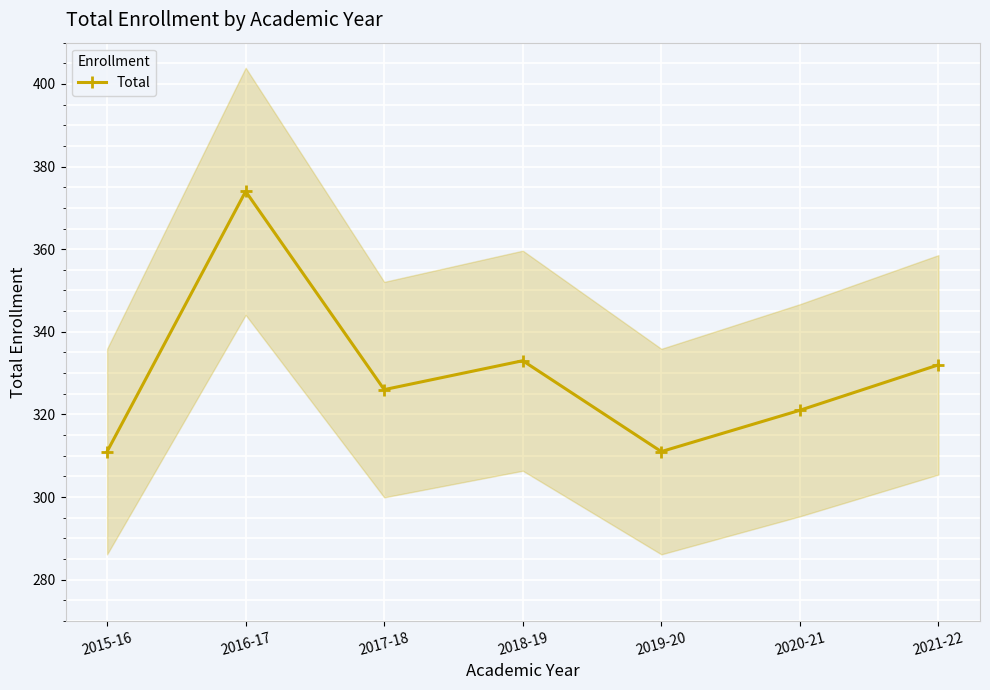

Reading left to right, transcribe all the data shown in this chart.

311	374	326	333	311	321	332